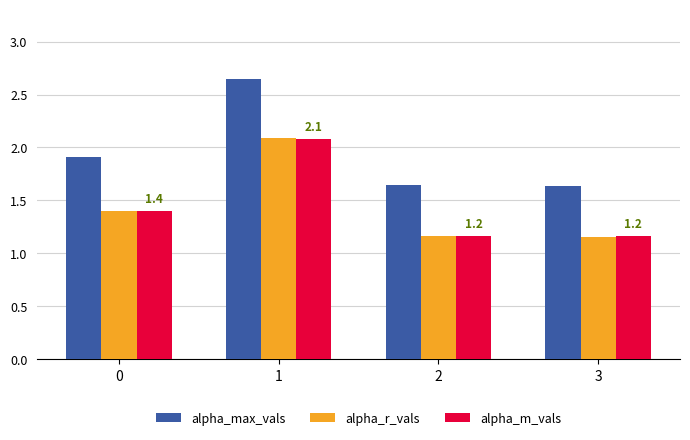

What is the sum of the alpha_r_vals values at 2 and 3?

2.3